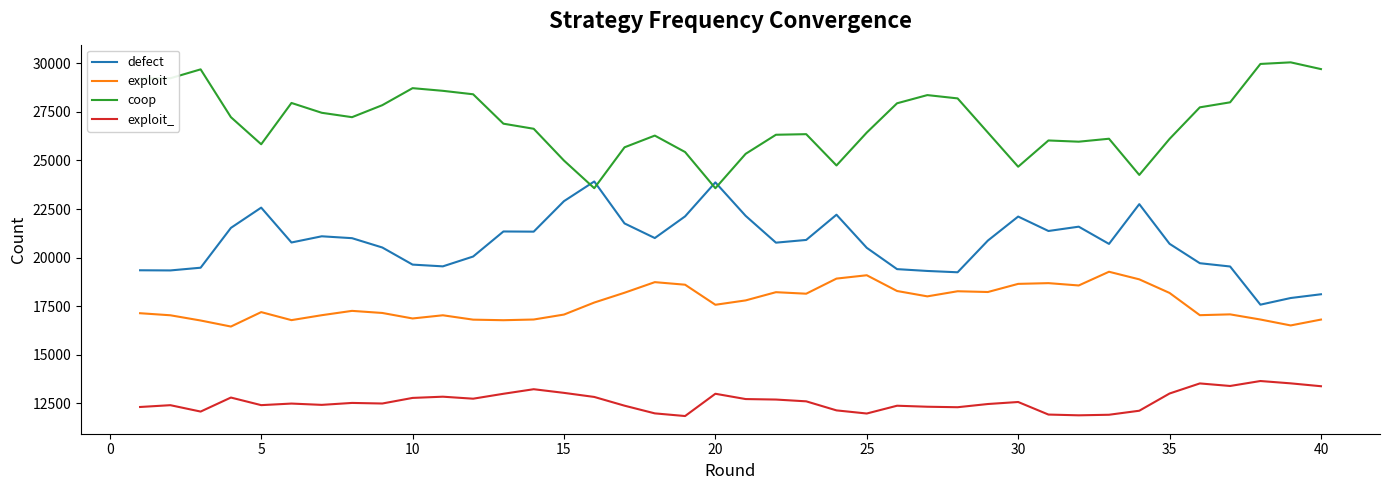

What is the minimum value for exploit_?

11841